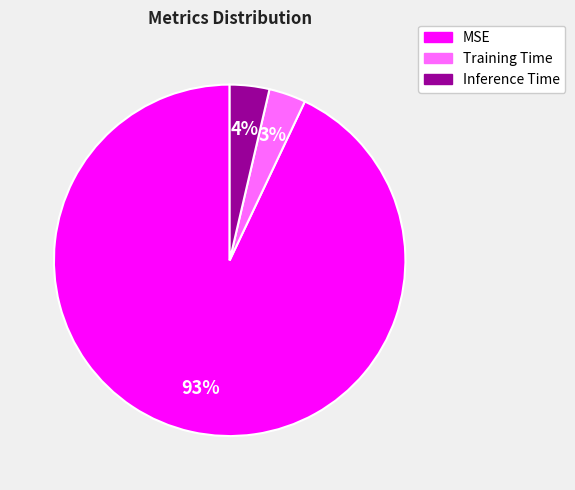

Is there any slice that represents more than half of the pie?

Yes